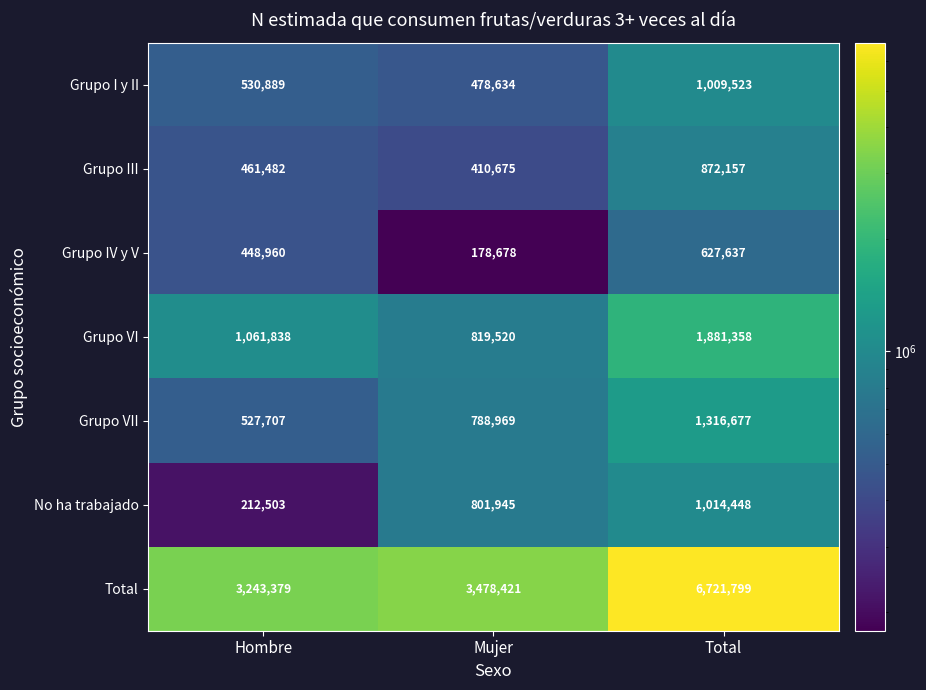

Reading right to left, what are all the values shown in this chart?

Grupo I y II: Total=1009523	Mujer=478634	Hombre=530889
Grupo III: Total=872157	Mujer=410675	Hombre=461482
Grupo IV y V: Total=627637	Mujer=178678	Hombre=448960
Grupo VI: Total=1881358	Mujer=819520	Hombre=1061838
Grupo VII: Total=1316677	Mujer=788969	Hombre=527707
No ha trabajado: Total=1014448	Mujer=801945	Hombre=212503
Total: Total=6721799	Mujer=3478421	Hombre=3243379